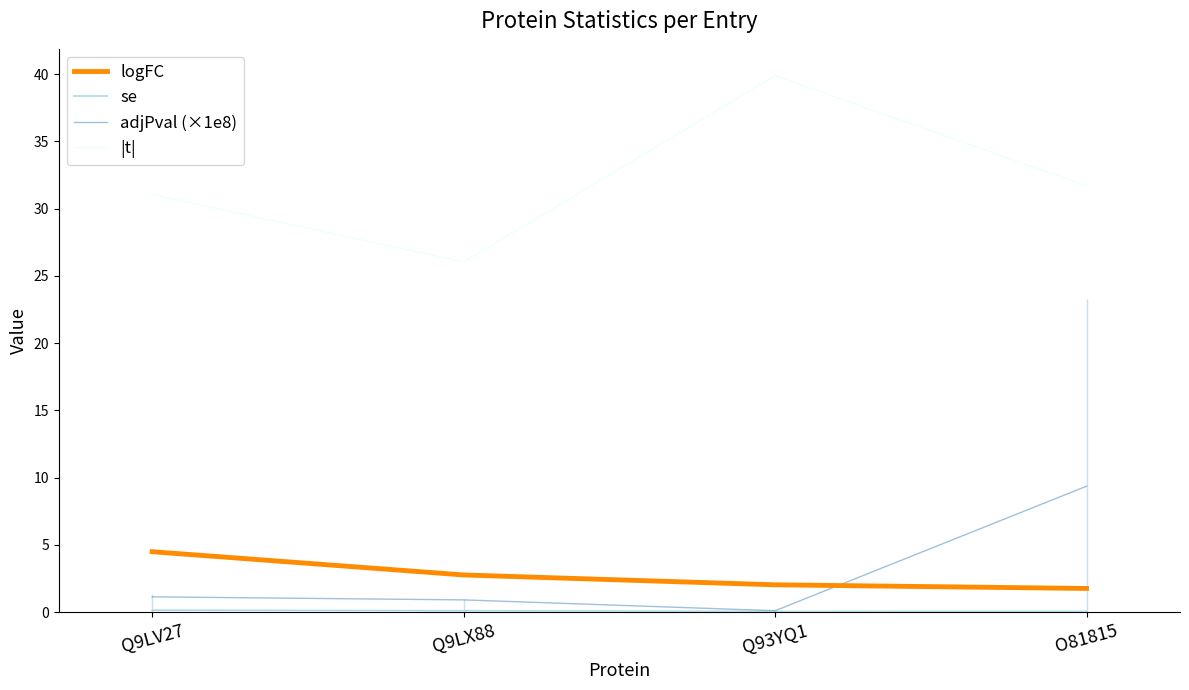

Reading right to left, what are all the values shown in this chart?

logFC: O81815=1.8	Q93YQ1=2.0	Q9LX88=2.8	Q9LV27=4.5
se: O81815=0.1	Q93YQ1=0.1	Q9LX88=0.1	Q9LV27=0.1
adjPval (×1e8): O81815=9.4	Q93YQ1=0.1	Q9LX88=0.9	Q9LV27=1.1
|t|: O81815=31.7	Q93YQ1=39.9	Q9LX88=26.0	Q9LV27=31.1